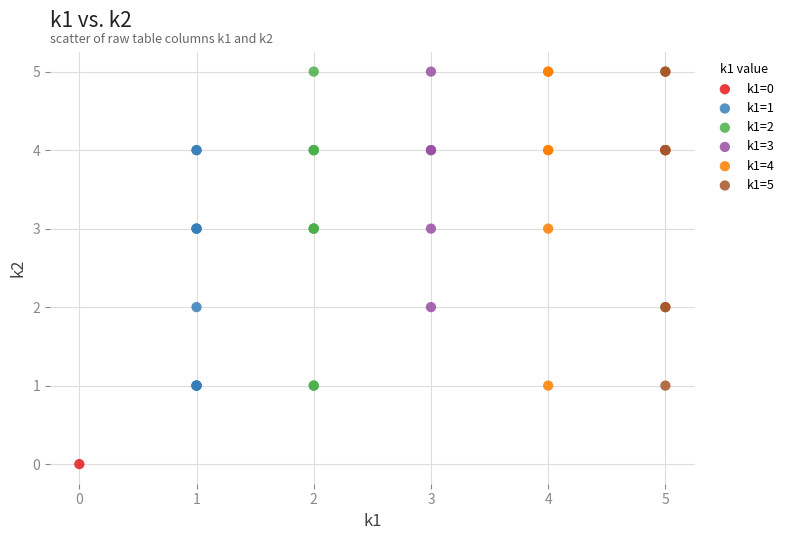

What are all the series names shown in the legend?

k1=0, k1=1, k1=2, k1=3, k1=4, k1=5